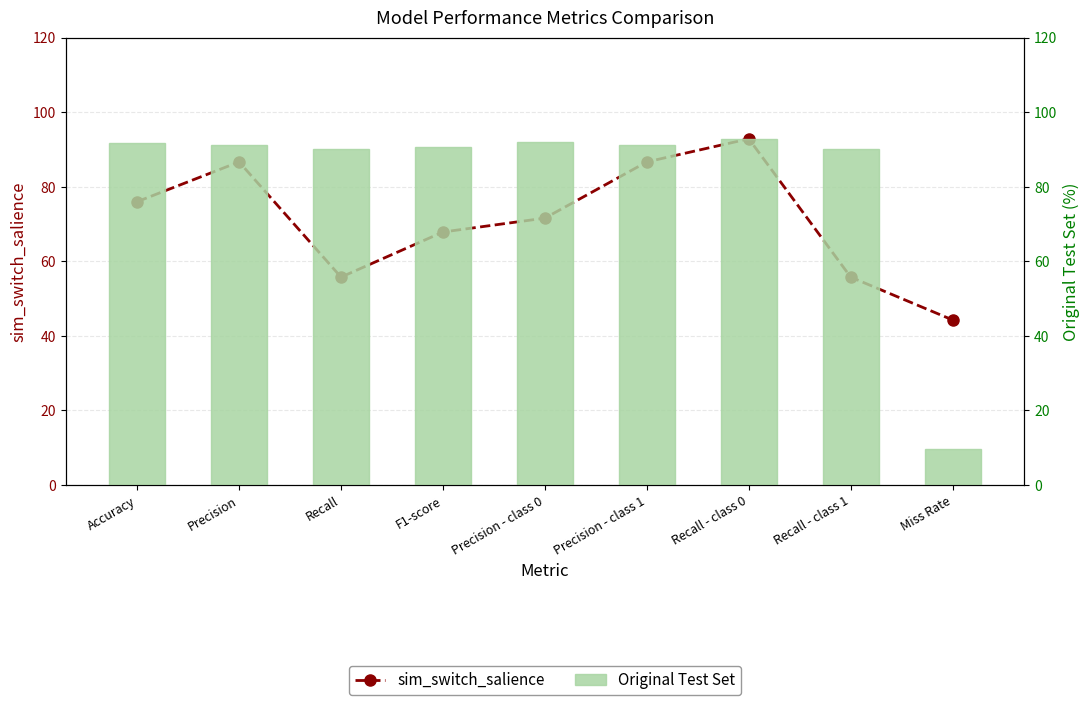

What is the difference between the sim_switch_salience values at F1-score and Recall - class 1?

12.1